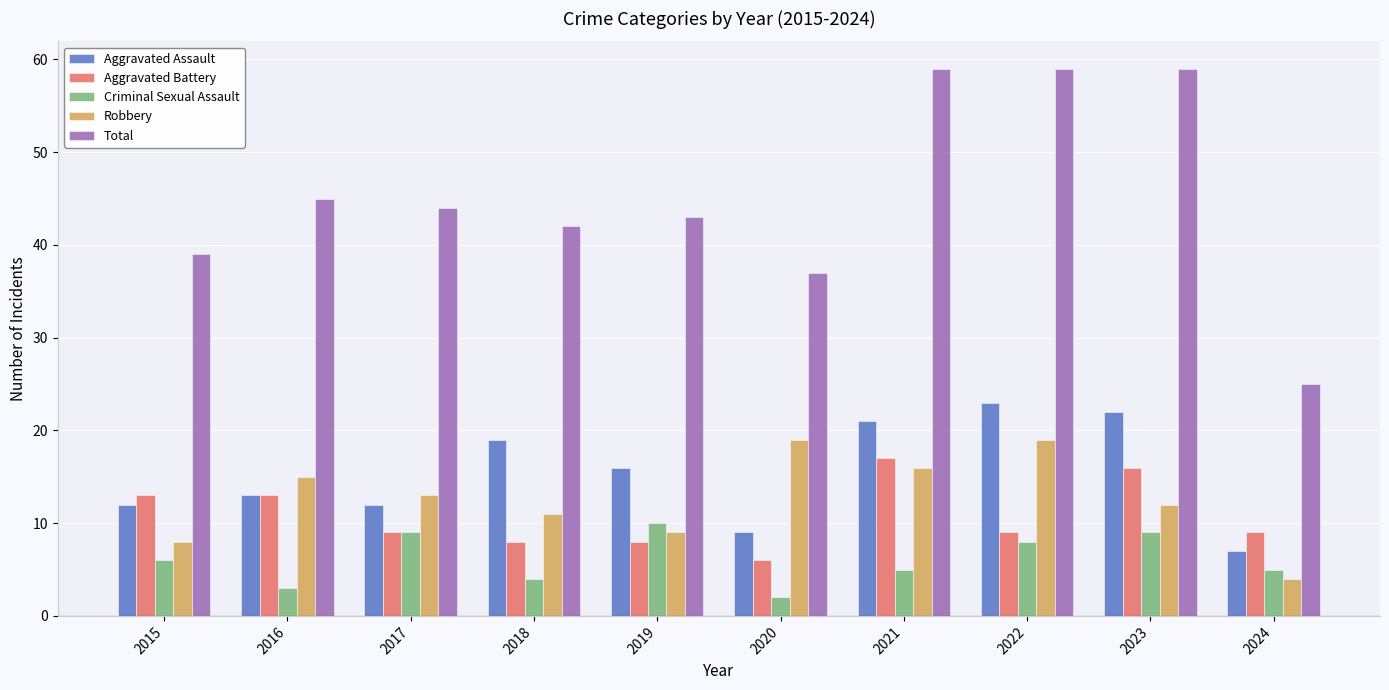

What is the value of the Total bar at the 8th from the left?

59